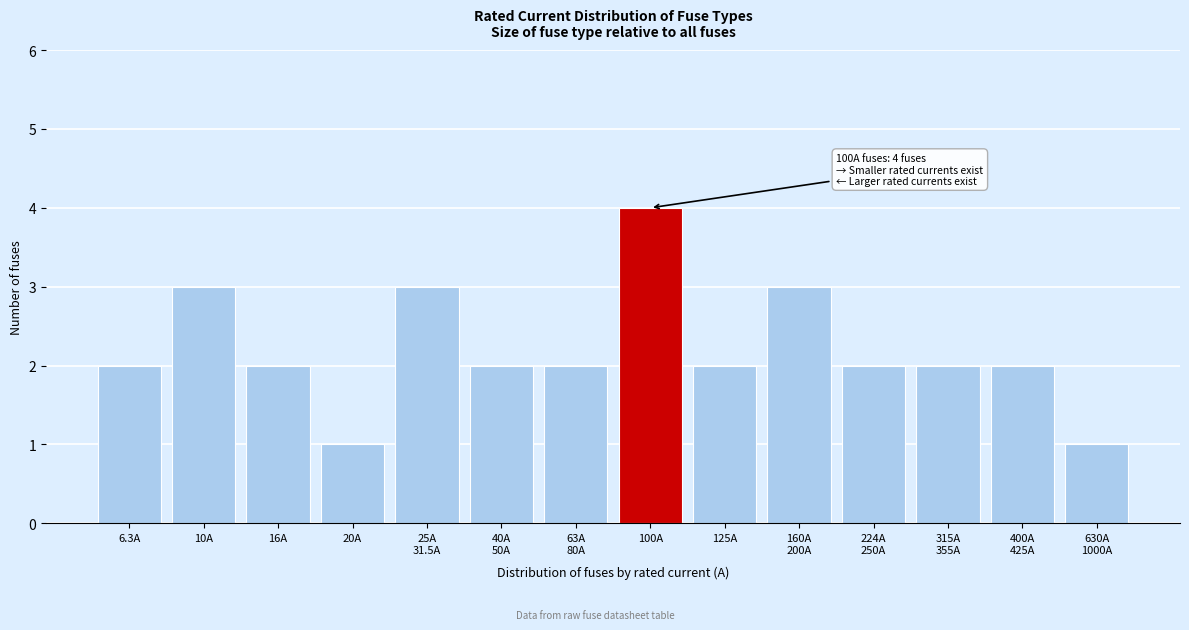

Reading right to left, extract all data points from this chart.

1	2	2	2	3	2	4	2	2	3	1	2	3	2